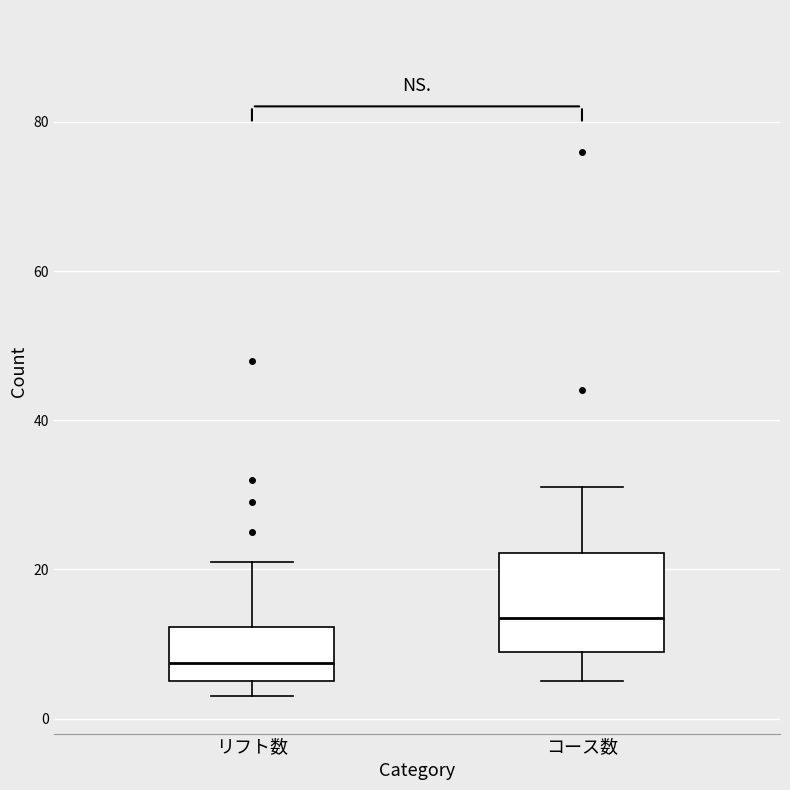

Reading left to right, transcribe this box plot: for each box, give where its median line is, the range the box spans, and where its two whiskers end, as read against the y-axis. The values are not printed on the chart, so give them approximately, as read against the axis.

リフト数: median 8, box 6 to 12, whiskers 4 to 22
コース数: median 14, box 10 to 22, whiskers 6 to 32